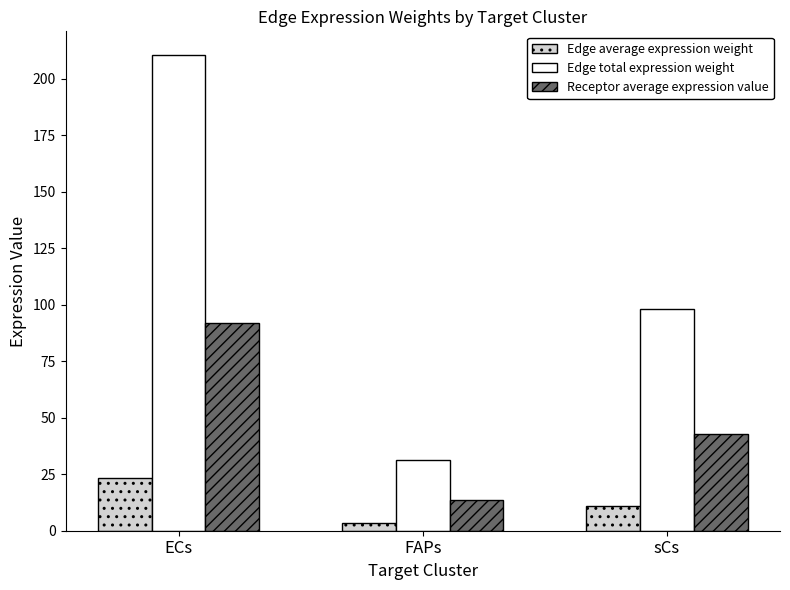

List the series in order of their peak value, lowest first.

Edge average expression weight, Receptor average expression value, Edge total expression weight